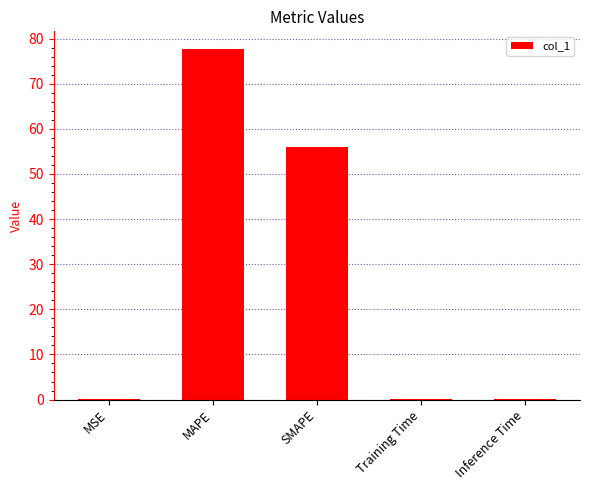

Is it true that the value at SMAPE is 88.8?

False